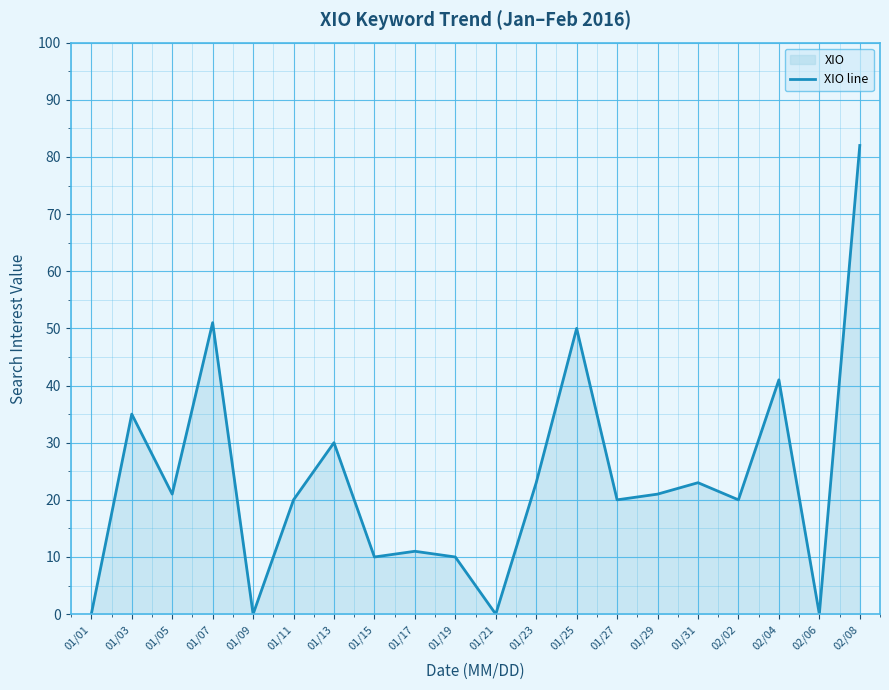

True or false: the data has more than 1 interior local peaks.

True